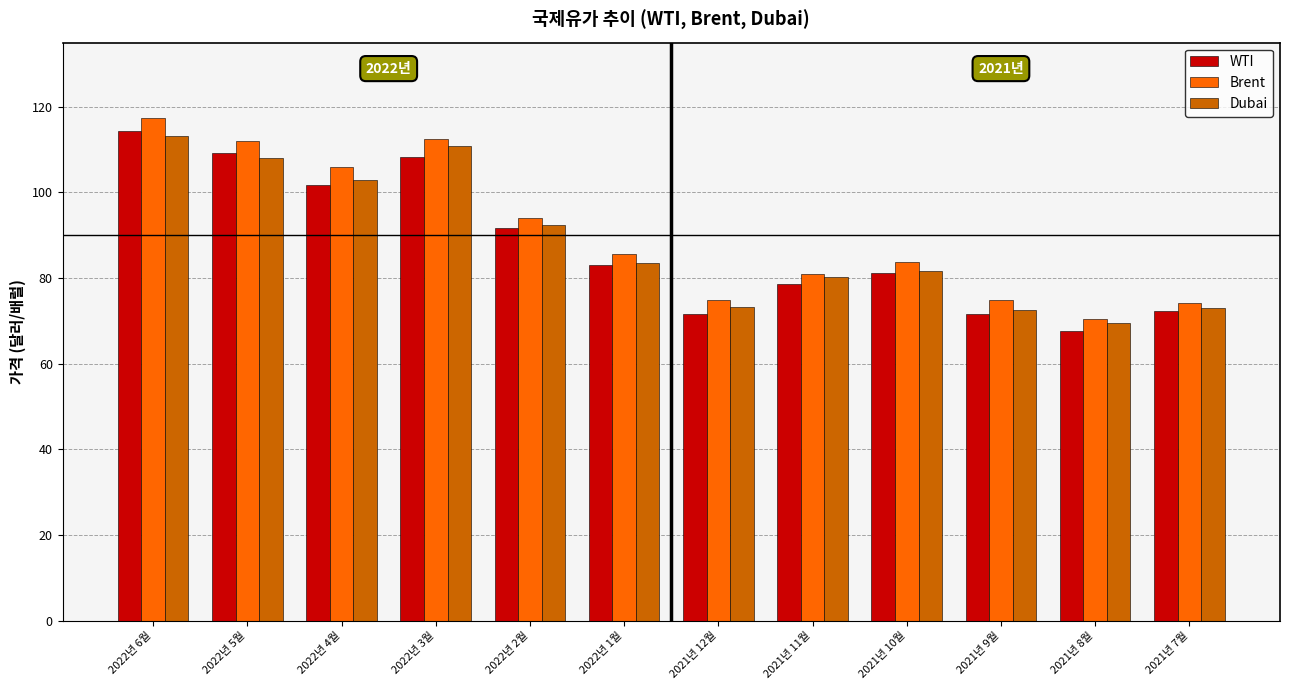

How many bars are there in each group?

3